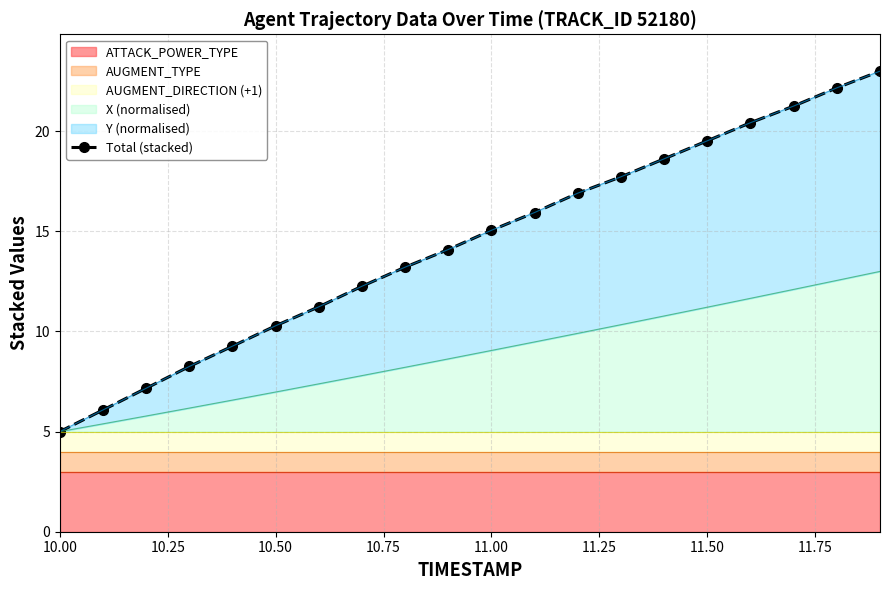

True or false: there are more than 1 points higher than both neighbors.

False